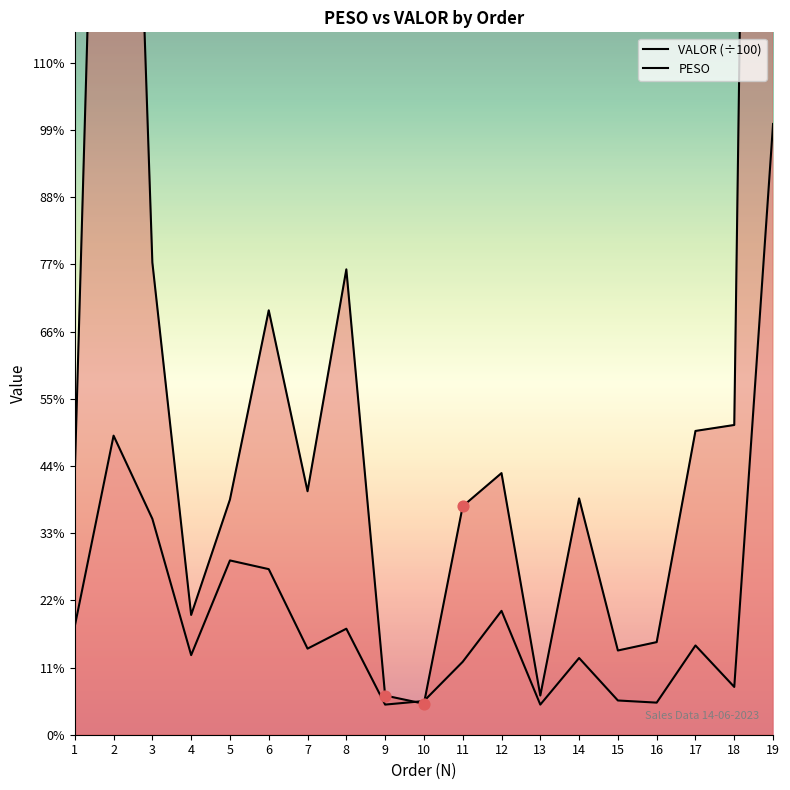

What is the total value across all series at 18?

38.4